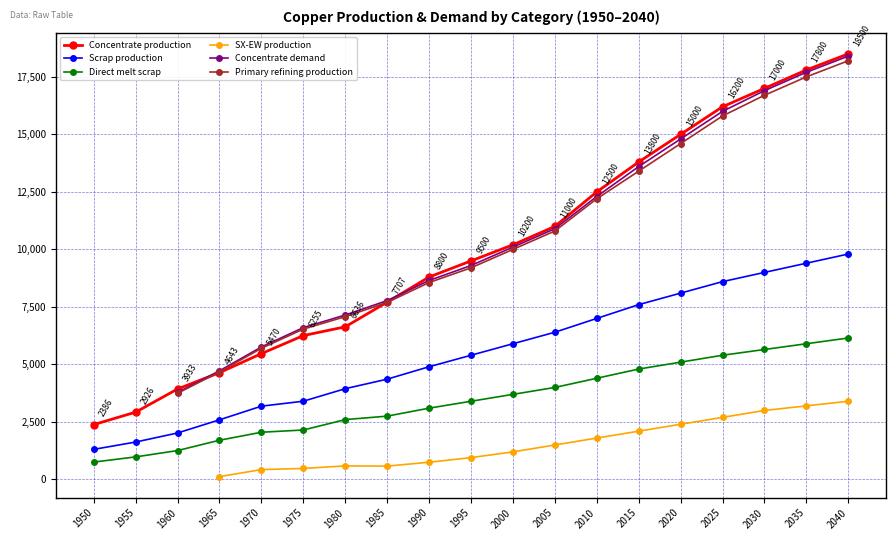

Does the chart have visible grid lines?

Yes